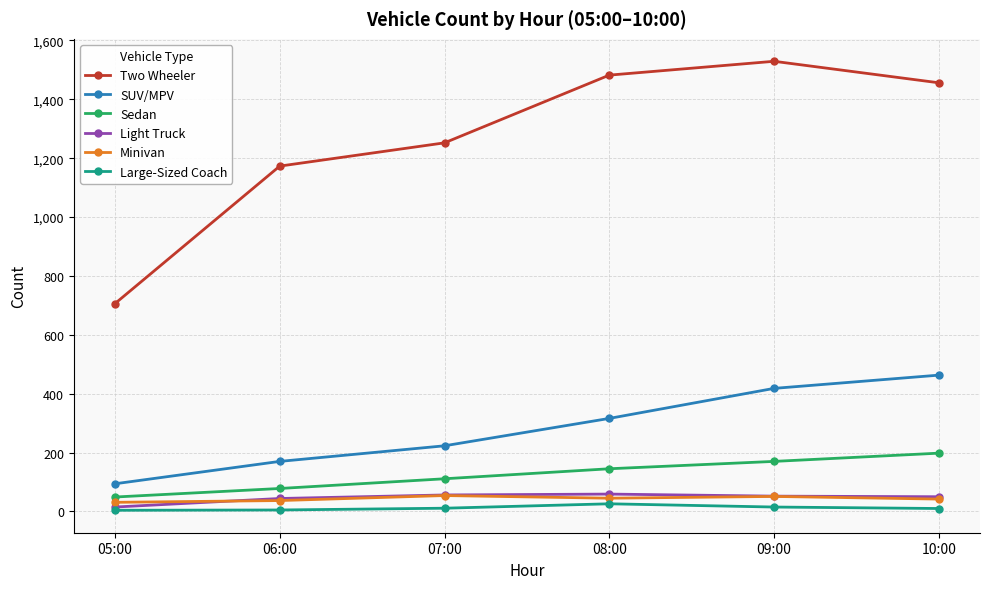

Which series has the largest range (max minus min)?

Two Wheeler